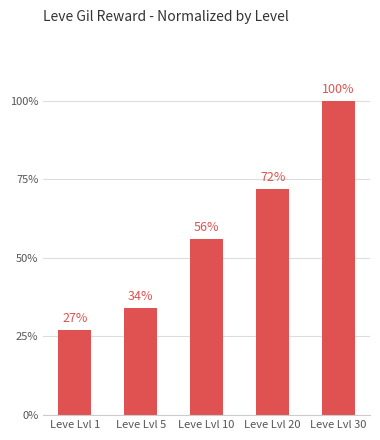

How many data points are less than 56?

2